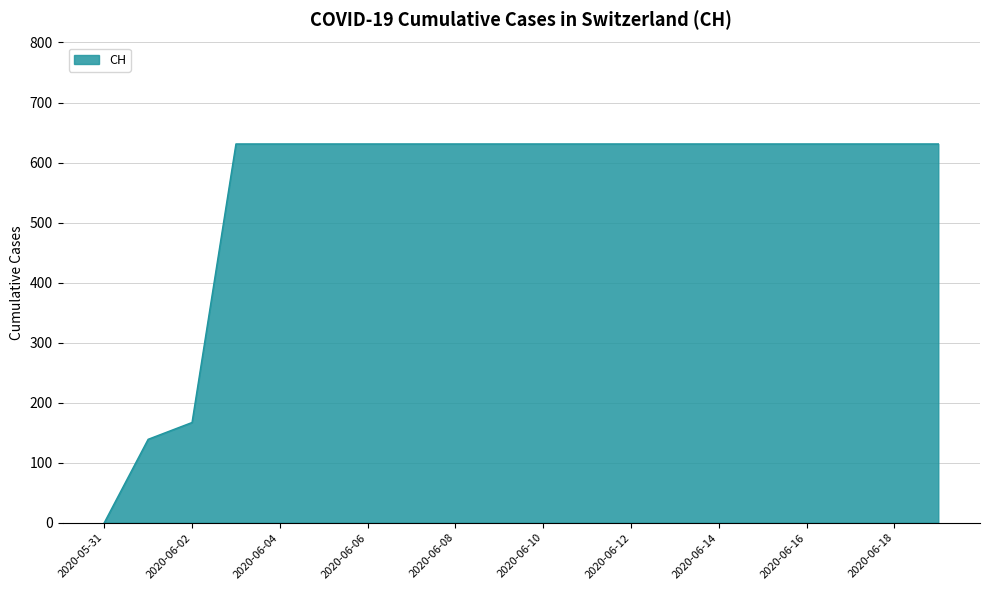

What is the difference between the maximum and minimum values?

631